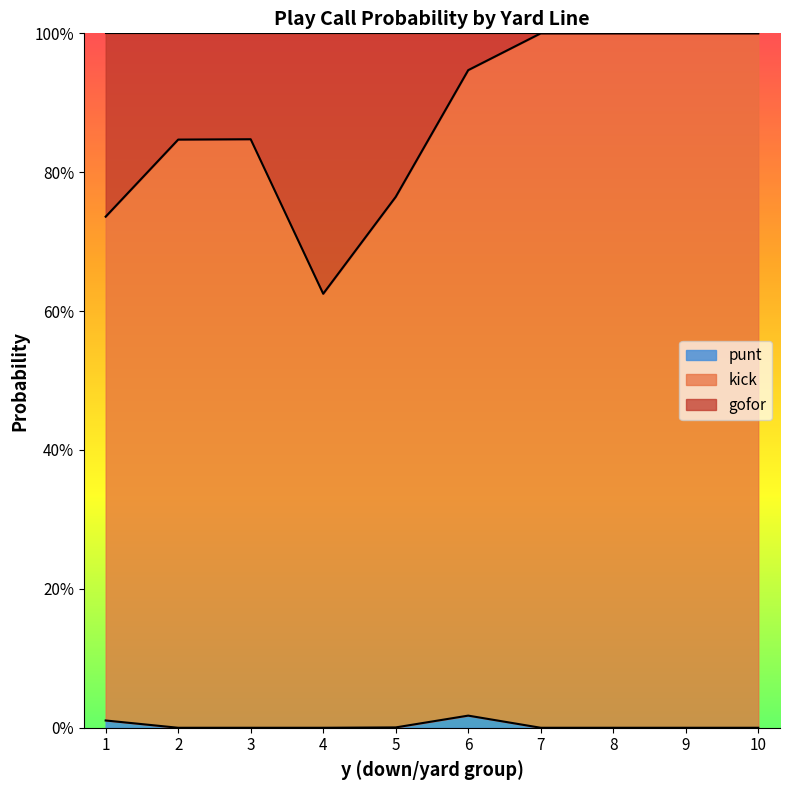

Does the chart display data point markers on the line(s)?

No